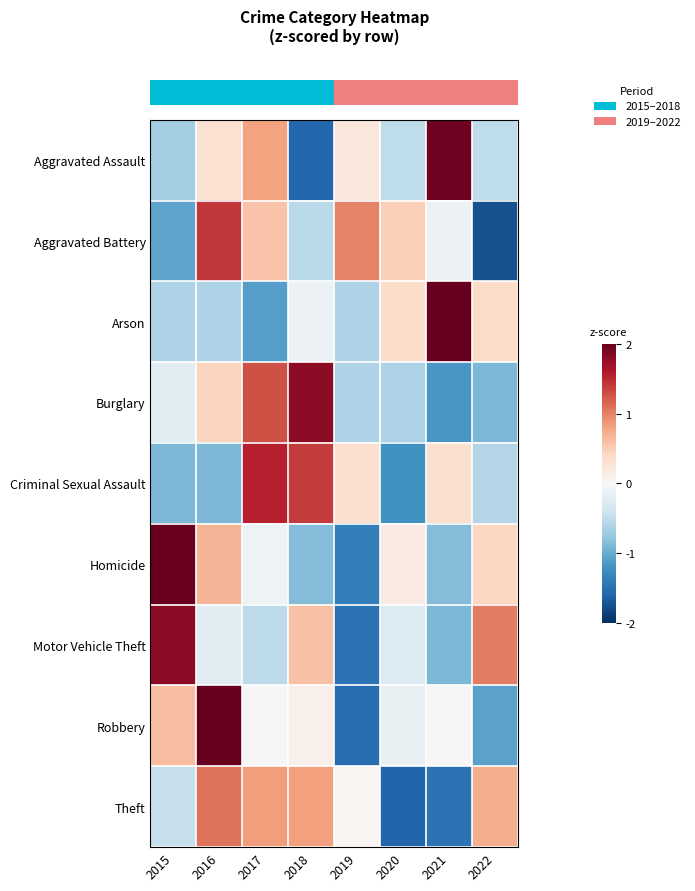

At which category does the chart reach its minimum across all series?

2022